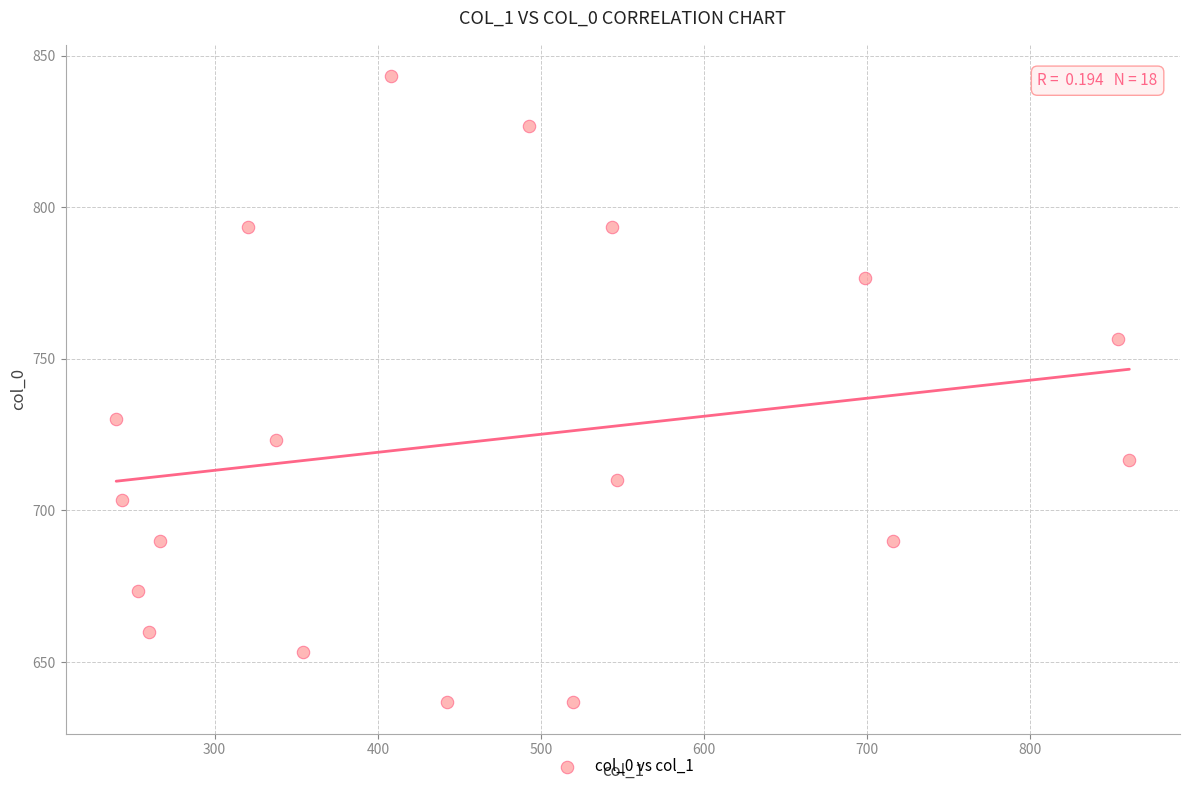

What Y value in the scatter plot is closest to 740?

730.0